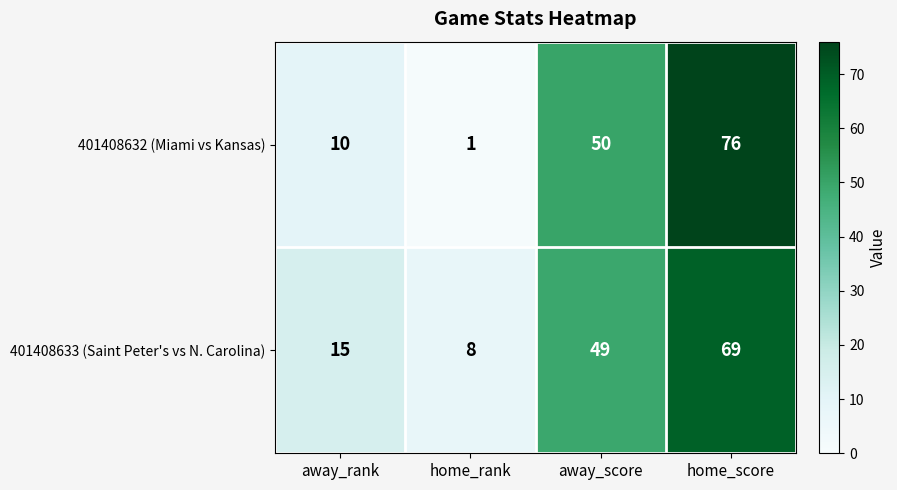

What is the sum of the 401408633 (Saint Peter's vs N. Carolina) values at home_rank and away_score?

57